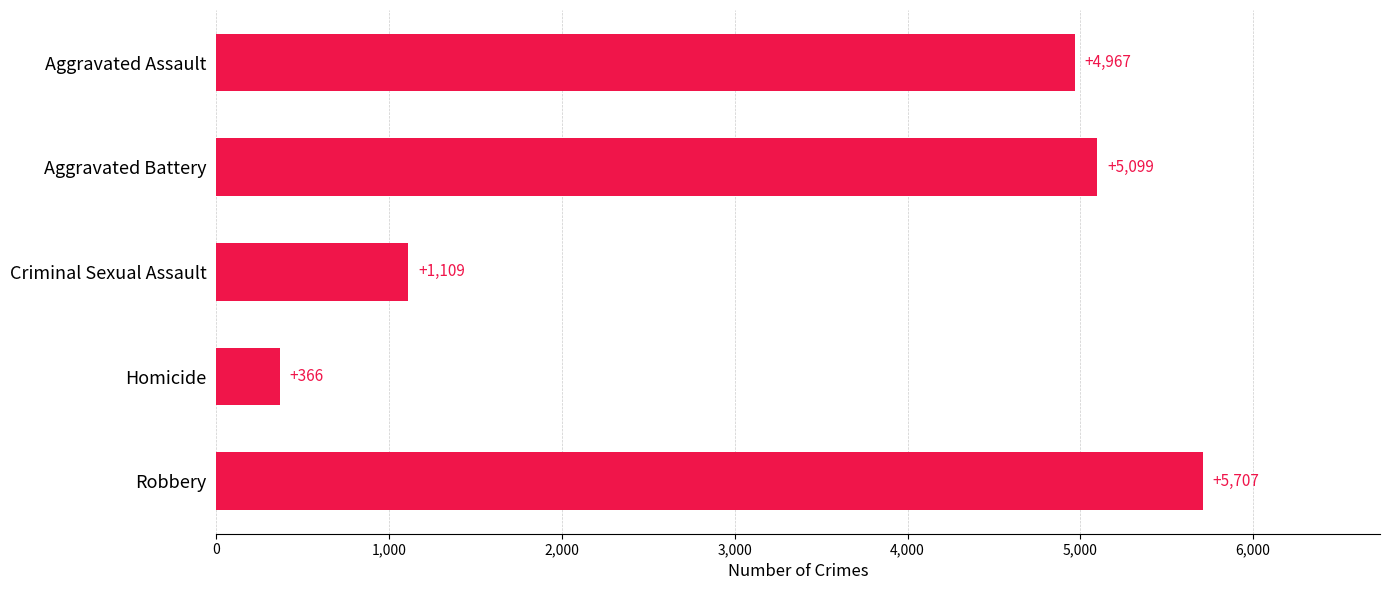

What is the difference between the values at Aggravated Battery and Robbery?

608